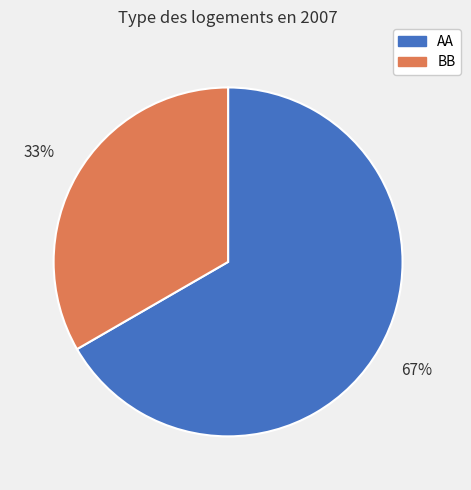

Which has a higher value, AA or BB?

AA